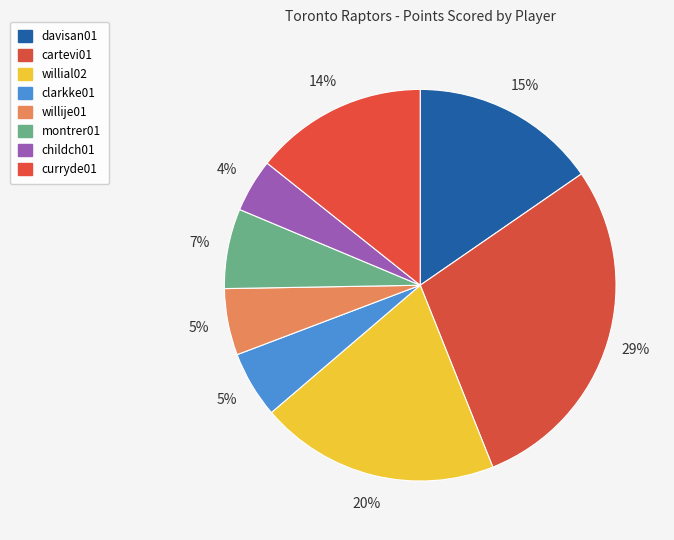

Count the number of slices in the pie.

8